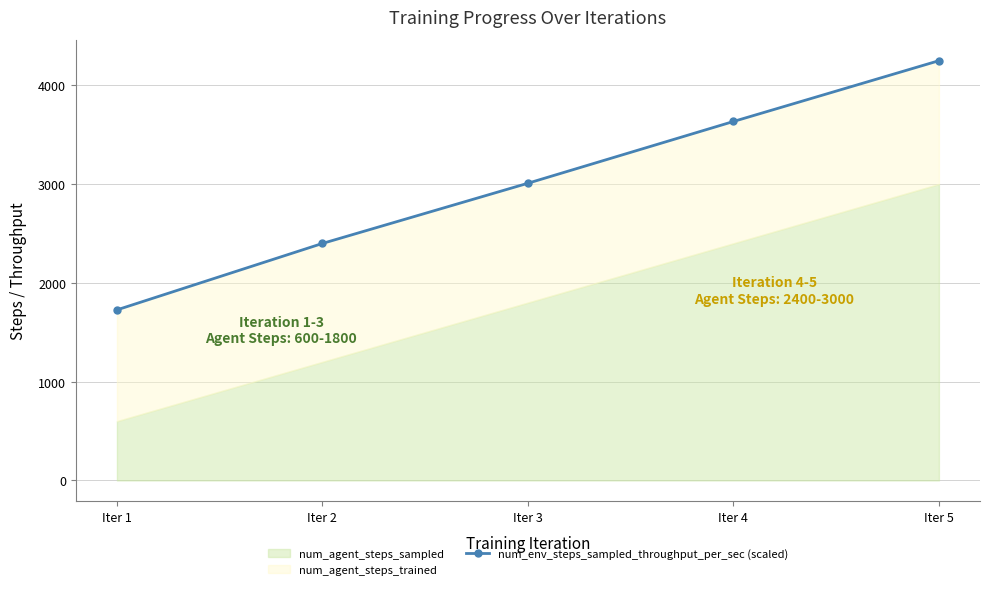

Count the number of values greater than 3008.

3